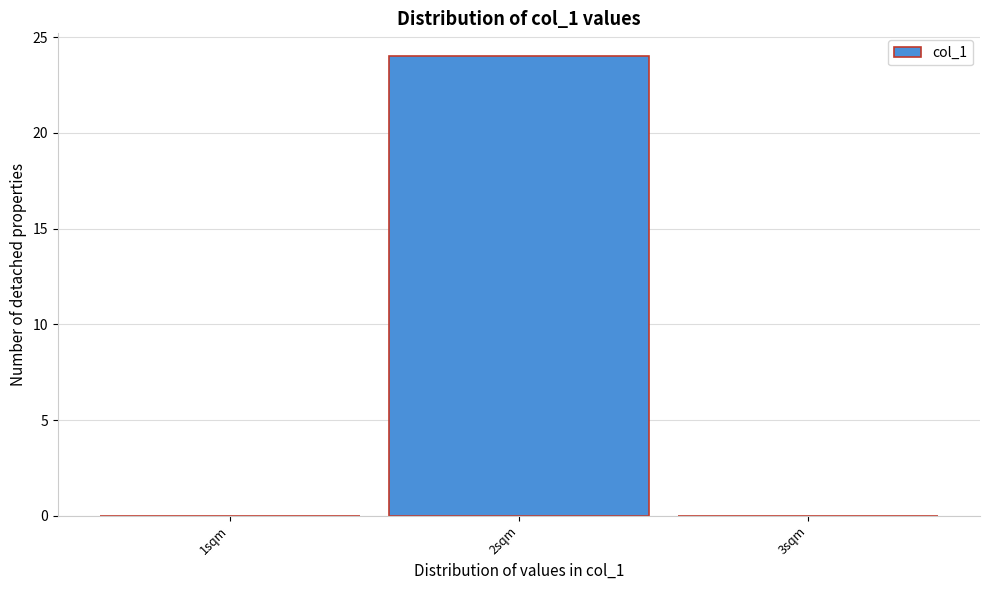

Reading right to left, transcribe all the data shown in this chart.

3sqm=0	2sqm=24	1sqm=0